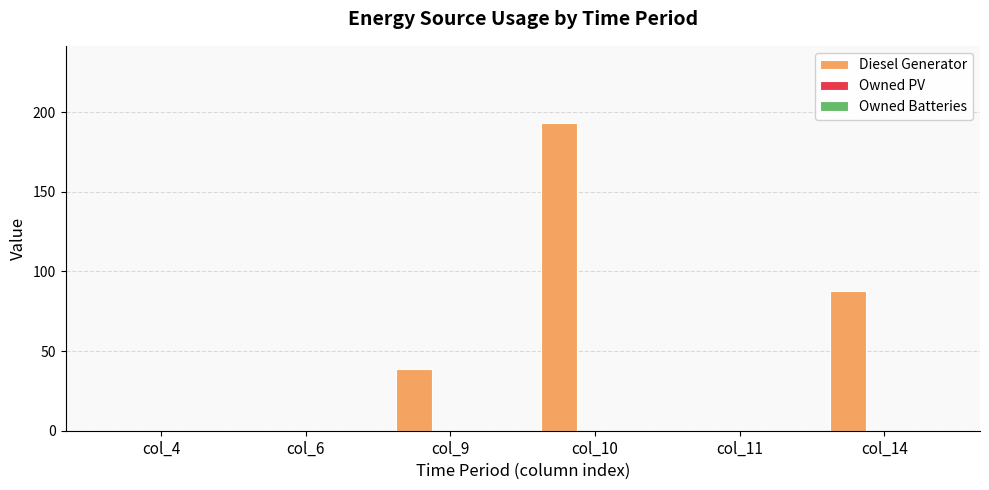

What is the sum of the values at col_11 and col_10?

193